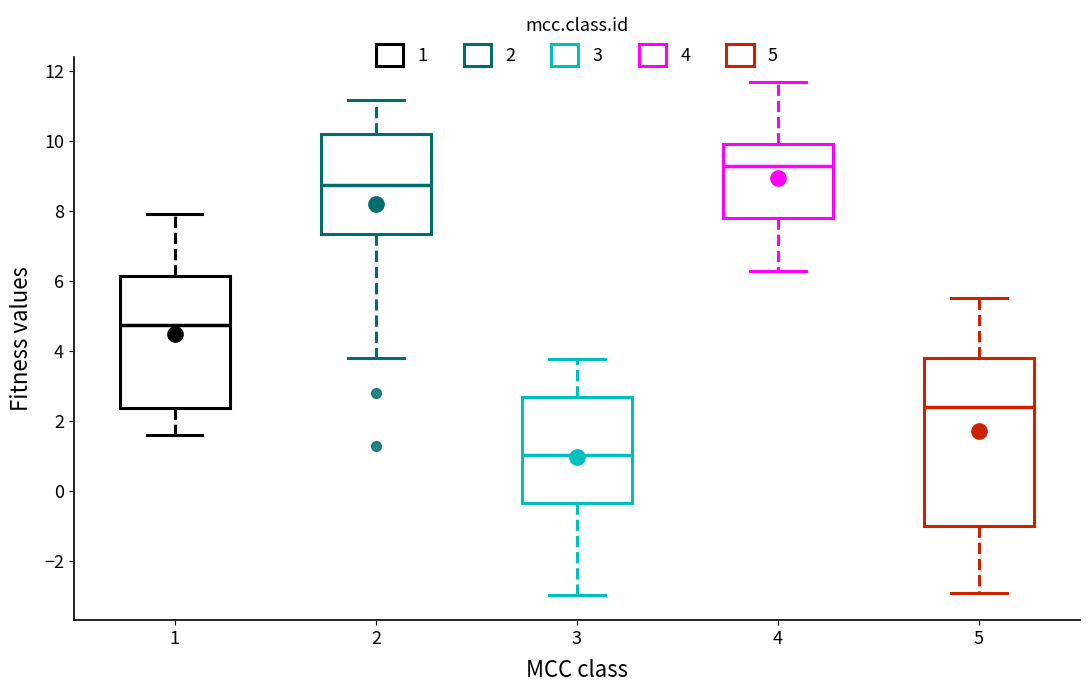

Reading left to right, transcribe this box plot: for each box, give where its median line is, the range the box spans, and where its two whiskers end, as read against the y-axis. The values are not printed on the chart, so give them approximately, as read against the axis.

1: median 4.8, box 2.4 to 6.2, whiskers 1.6 to 7.8
2: median 8.8, box 7.4 to 10.2, whiskers 3.8 to 11.2
3: median 1.0, box -0.4 to 2.6, whiskers -3.0 to 3.8
4: median 9.2, box 7.8 to 10.0, whiskers 6.2 to 11.6
5: median 2.4, box -1.0 to 3.8, whiskers -3.0 to 5.4